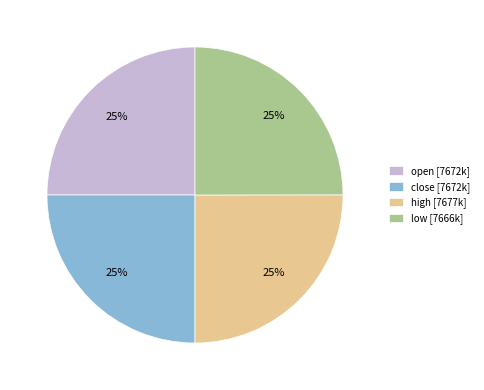

To the nearest percent, what is the average slice percentage?

25%